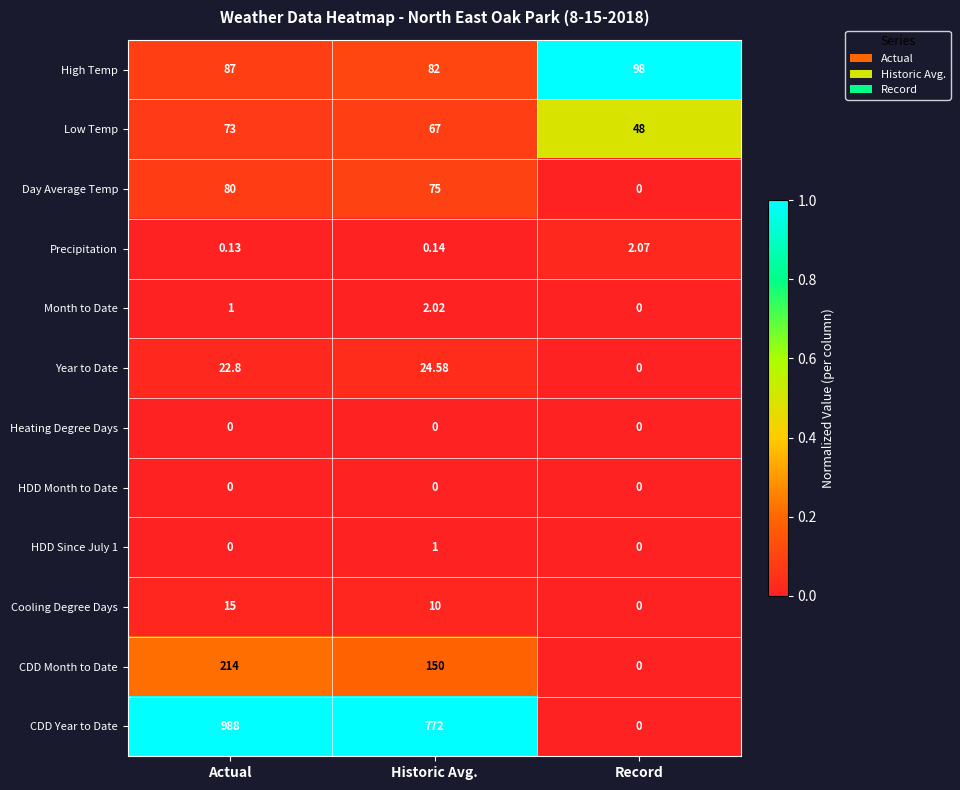

At which category is the sum across all series the highest?

Actual